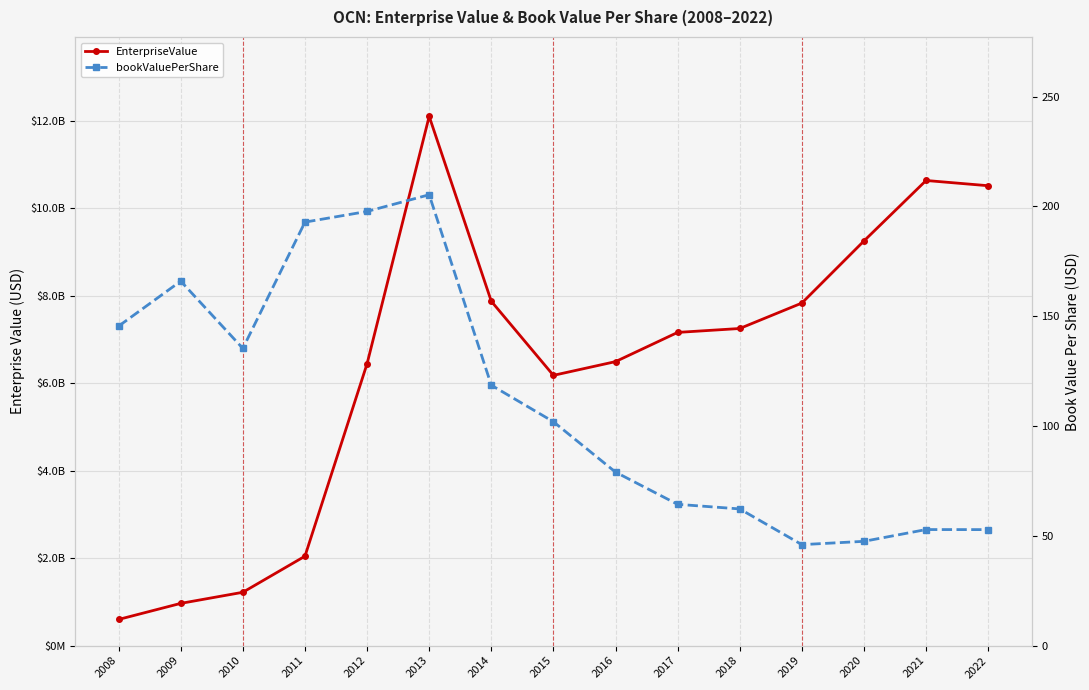

True or false: bookValuePerShare has a value of 131.3 at 2012.

False